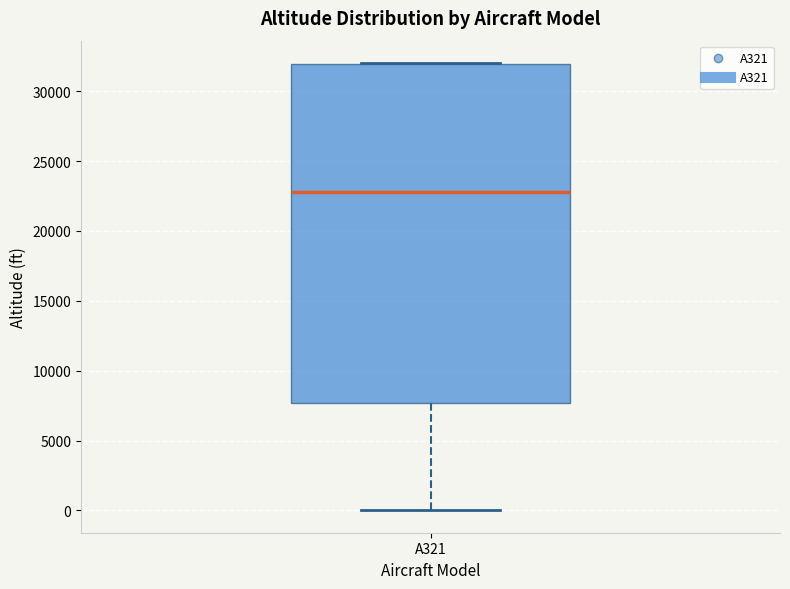

Transcribe this box plot: give where the median line is, the range the box spans, and where the two whiskers end, as read against the y-axis. The values are not printed on the chart, so give them approximately, as read against the axis.

median 23000, box 7500 to 32000, whiskers 0 to 32000